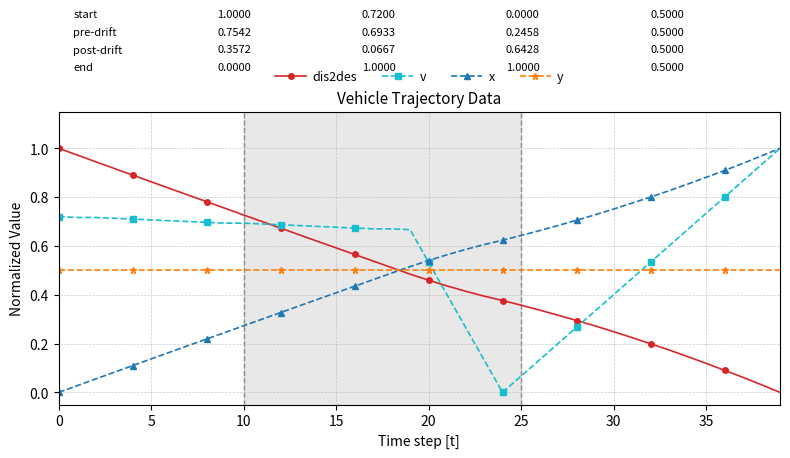

Which series has the largest total across all categories?

v